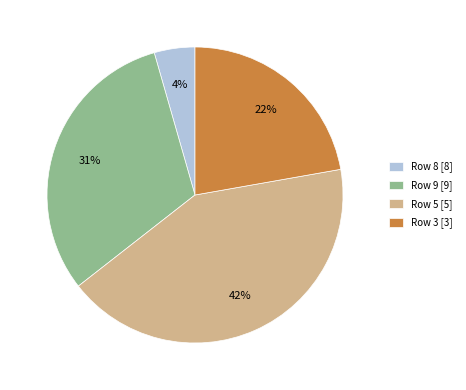

To the nearest percent, what is the difference between the largest and smallest slice percentages?

38%